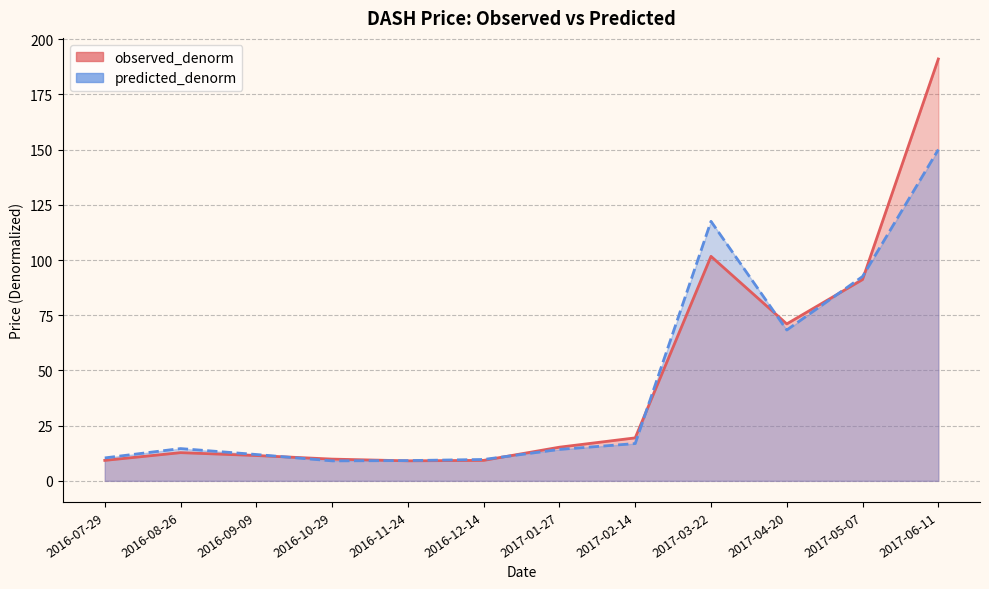

Rank the categories by observed_denorm value from highest to lowest.

2017-06-11, 2017-03-22, 2017-05-07, 2017-04-20, 2017-02-14, 2017-01-27, 2016-08-26, 2016-09-09, 2016-10-29, 2016-12-14, 2016-07-29, 2016-11-24